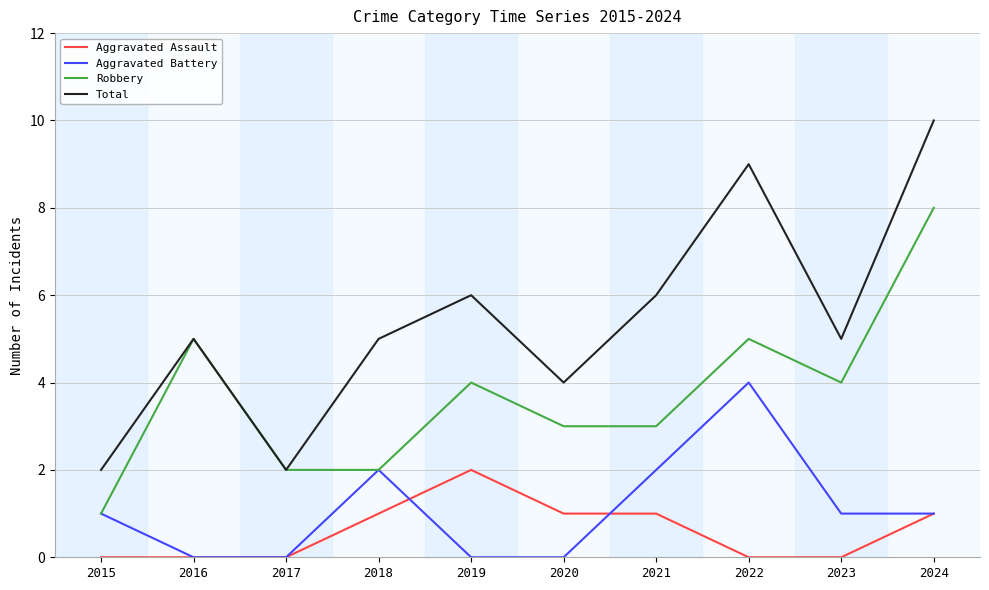

Which series has the widest spread of values?

Total